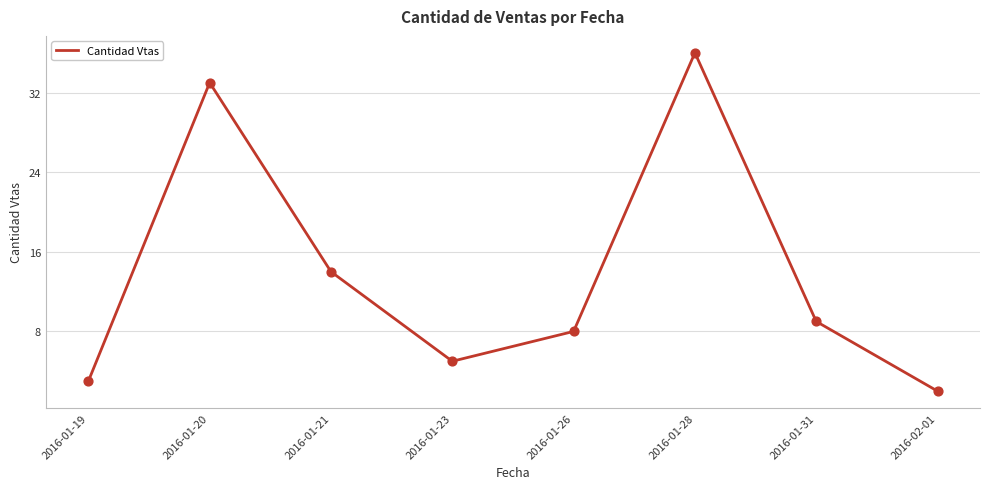

What is the change in value from 2016-01-19 to 2016-01-23?

+2